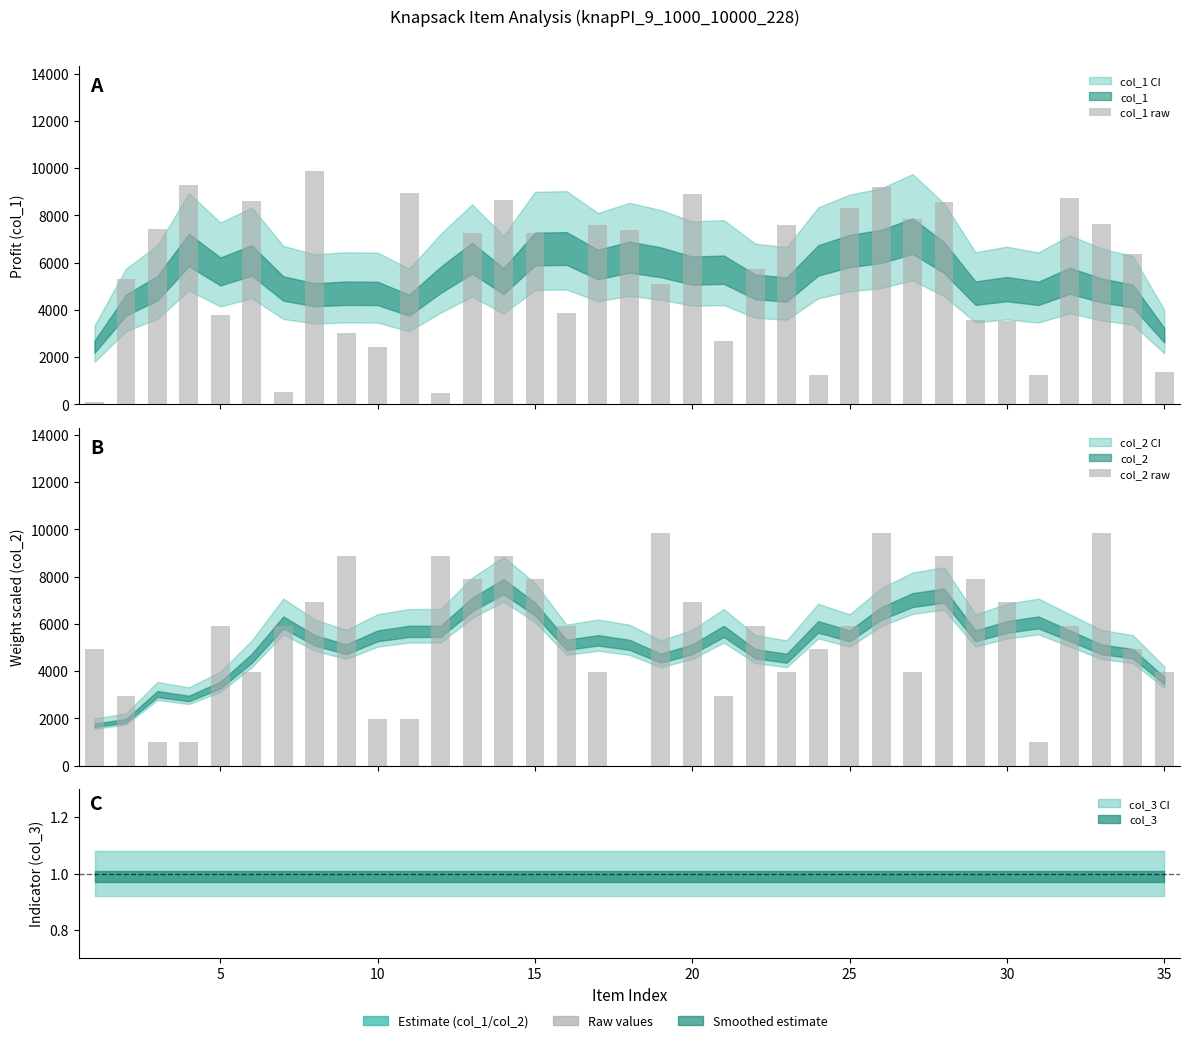

What is the value of the col_2 raw bar at the 33rd from the left?

9867.0